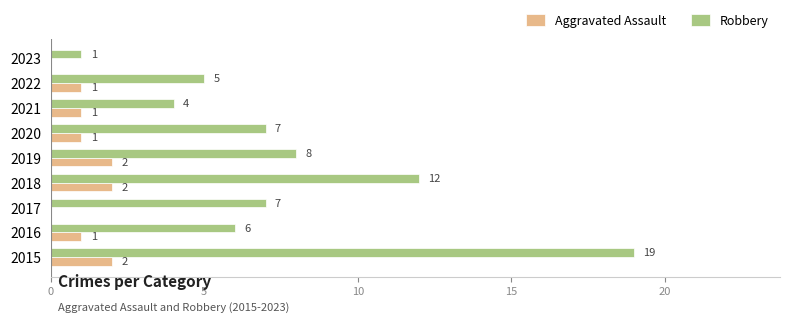

The value of Robbery at 2020 is 7. True or false?

True